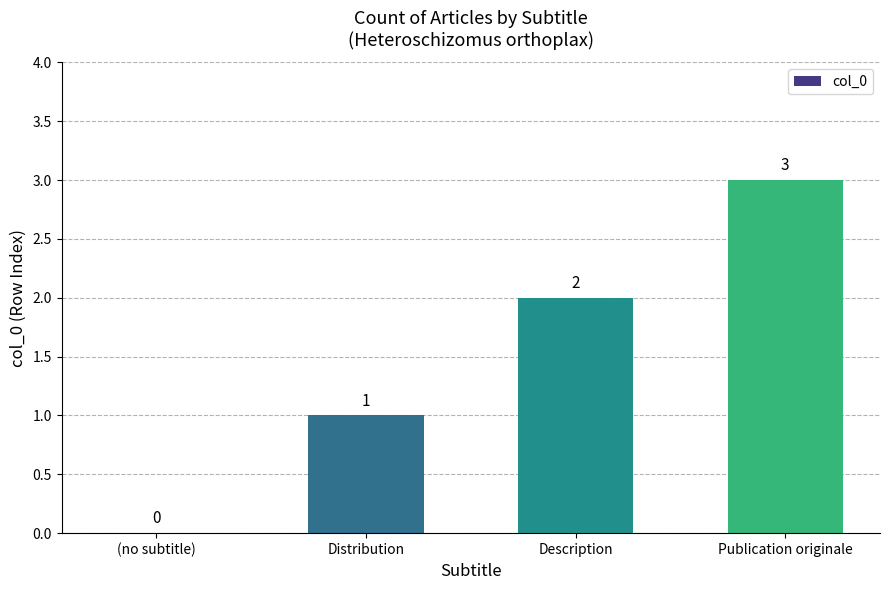

What is the greatest value displayed?

3